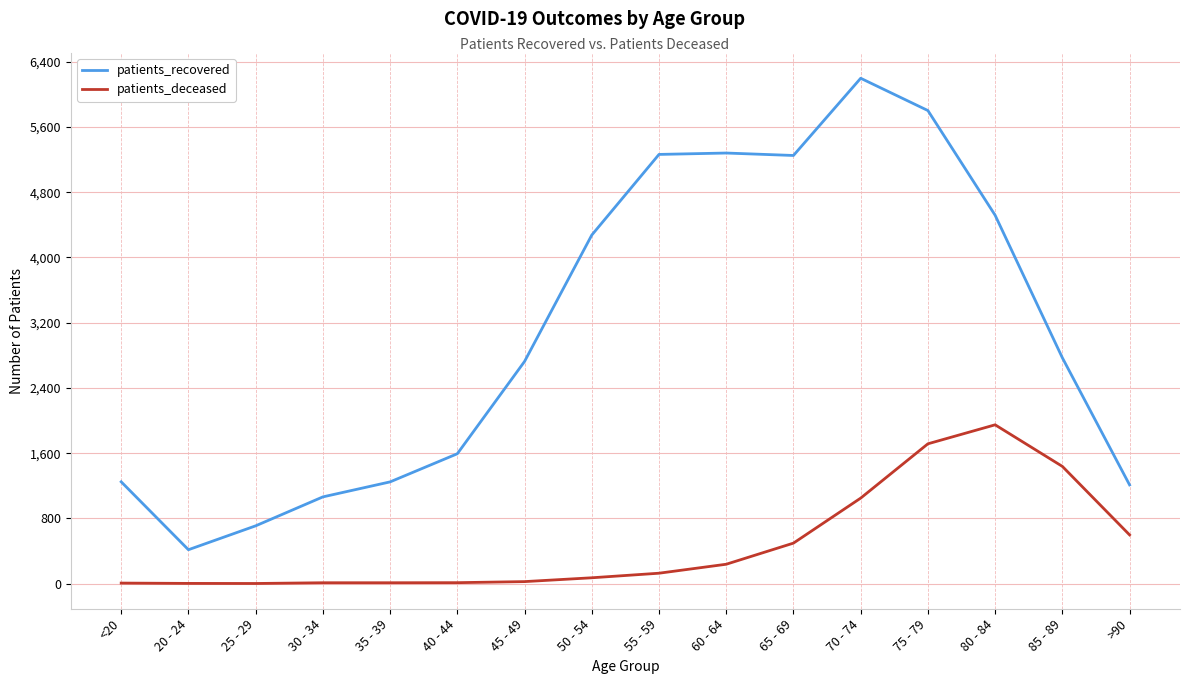

True or false: patients_recovered and patients_deceased intersect in this chart.

False